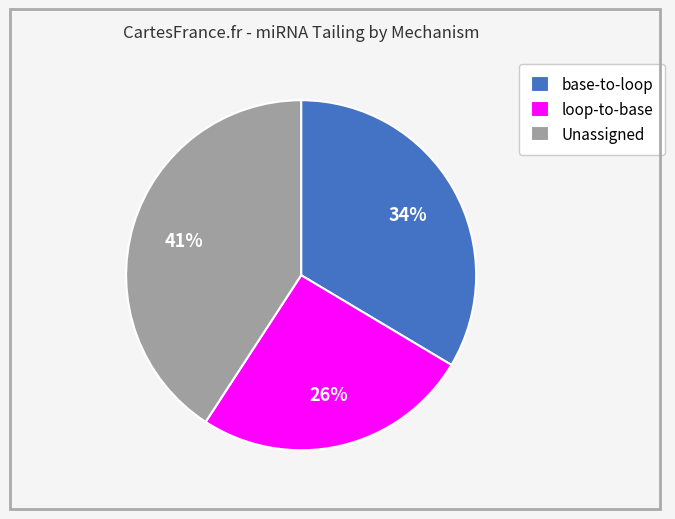

Combined, do base-to-loop and loop-to-base account for over 50%?

Yes